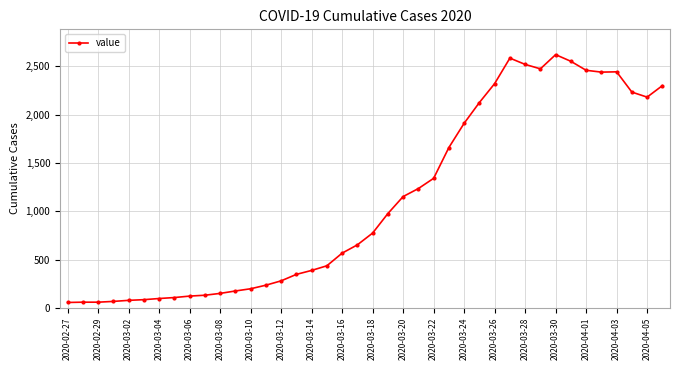

What is the maximum value shown in the chart?

2622